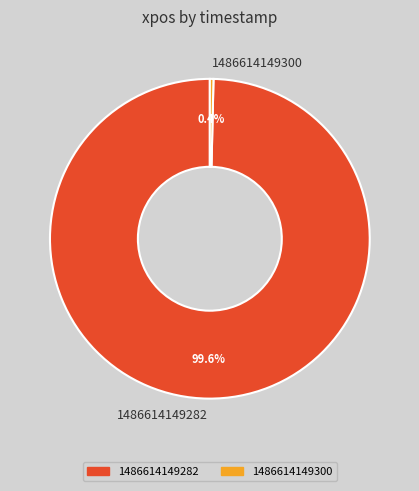

Rank the categories by value from lowest to highest.

1486614149300, 1486614149282